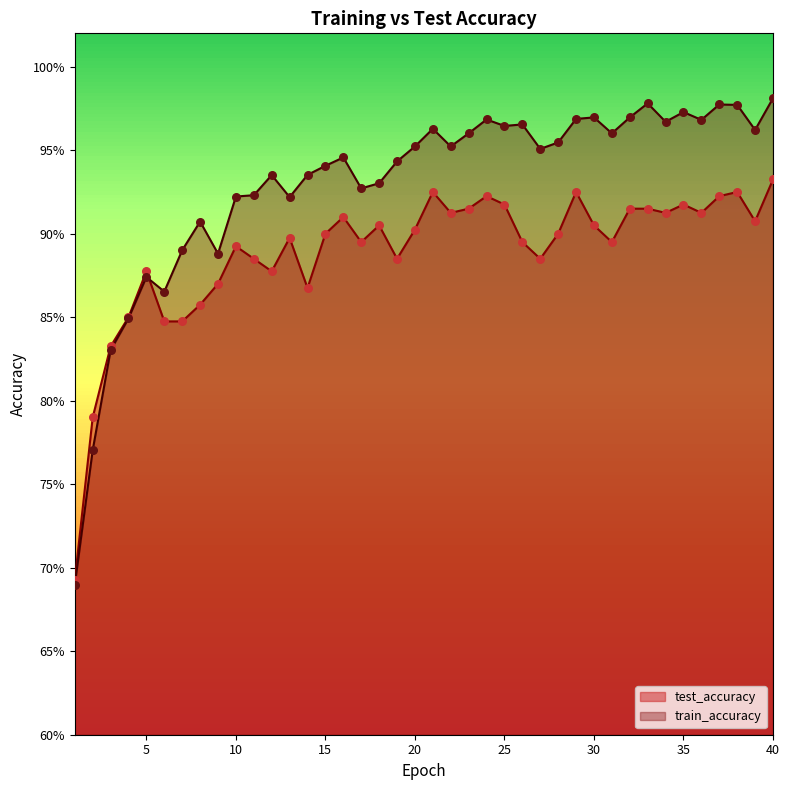

Is the value of train_accuracy at 38 greater than the value of test_accuracy at 12?

Yes